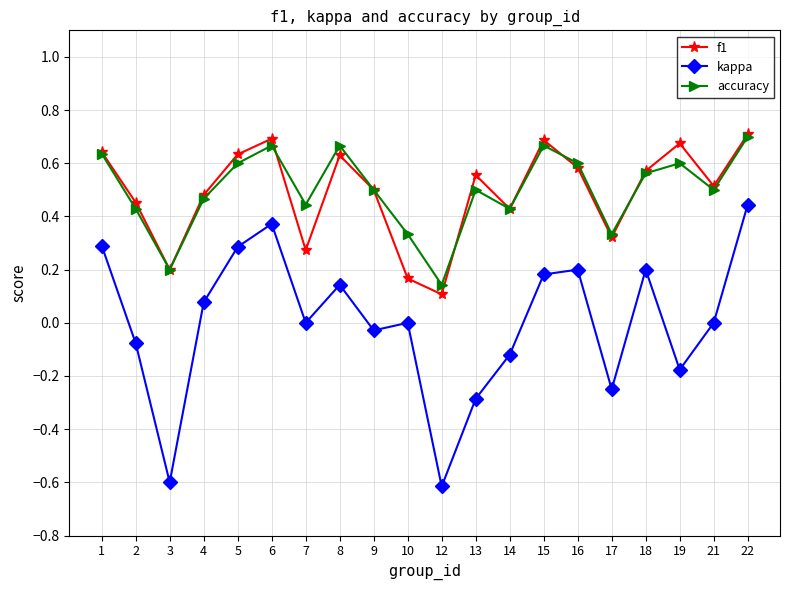

Which series changed the most between 5 and 22?

kappa